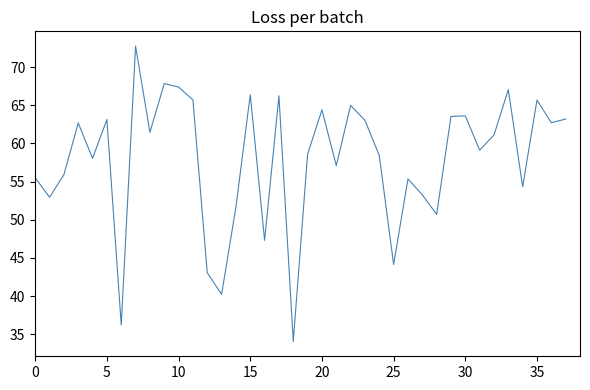

What is the maximum value shown in the chart?

72.8